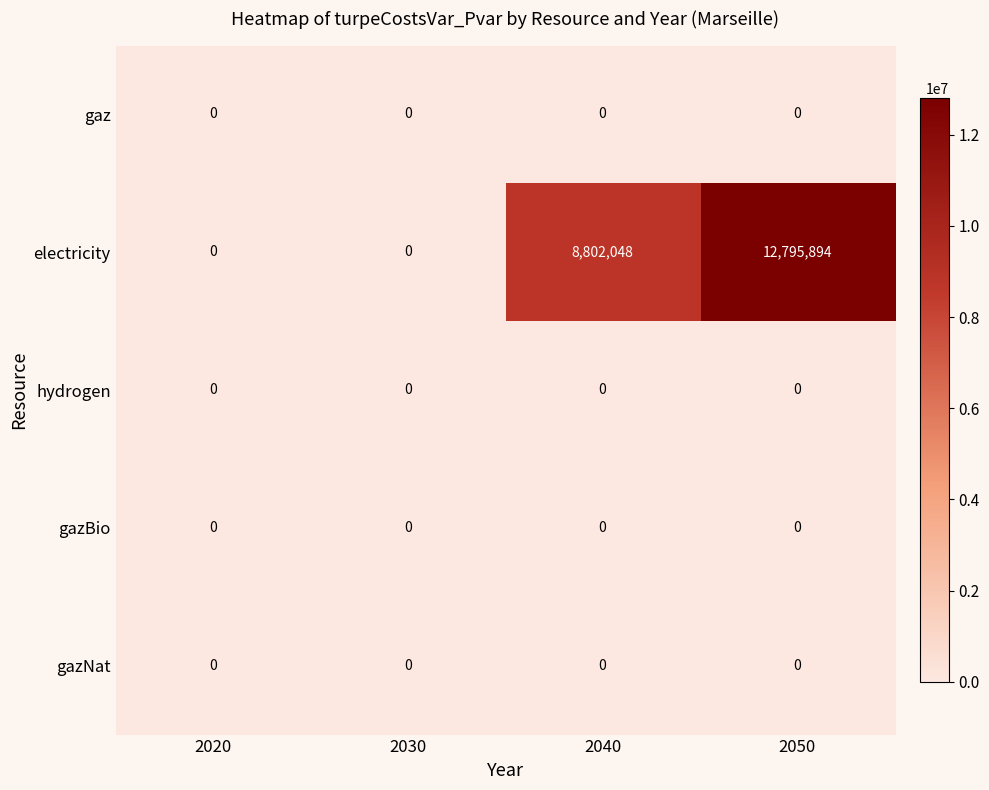

Which series has the largest total across all categories?

electricity